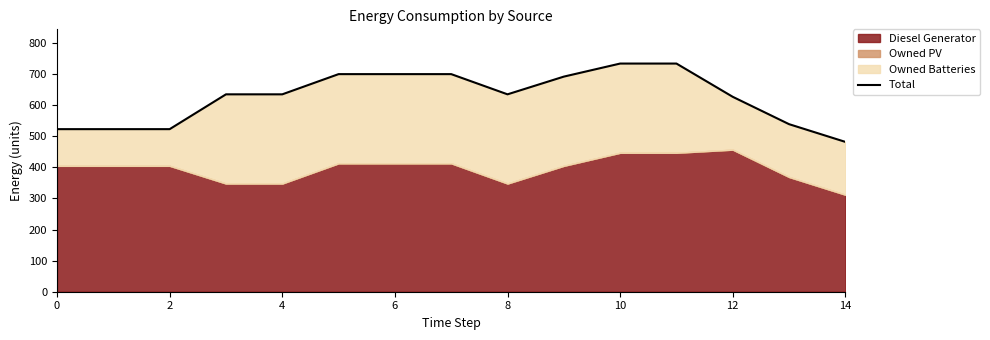

What is the average value?

625